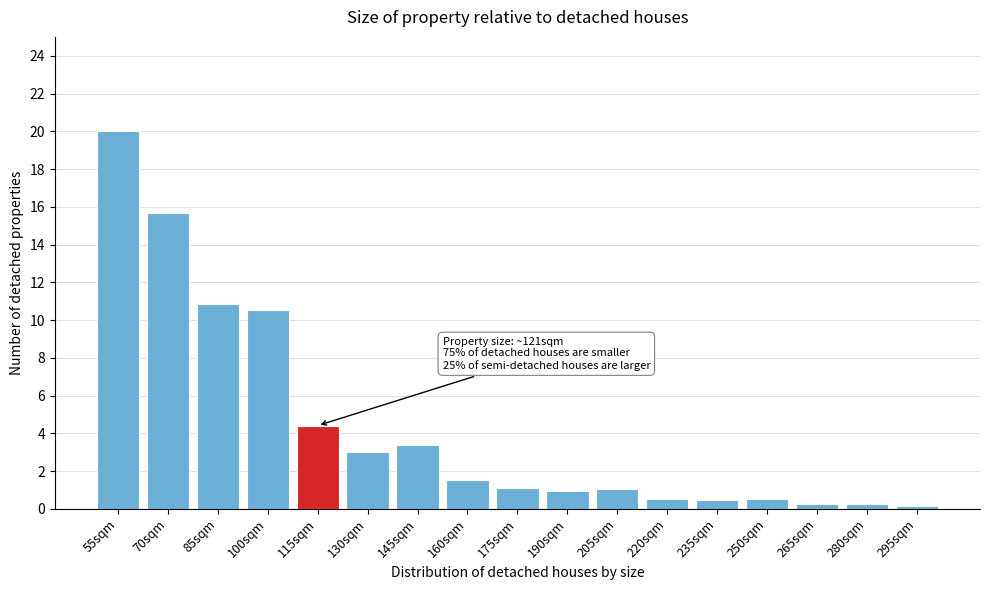

What is the ratio of the value at 175sqm to the value at 115sqm?

0.3